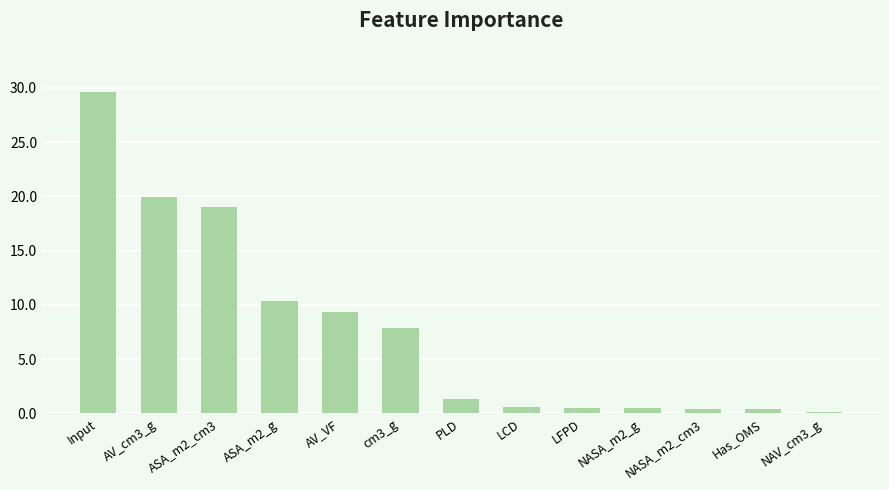

The chart shows a value of 0.4 at NASA_m2_cm3. True or false?

True